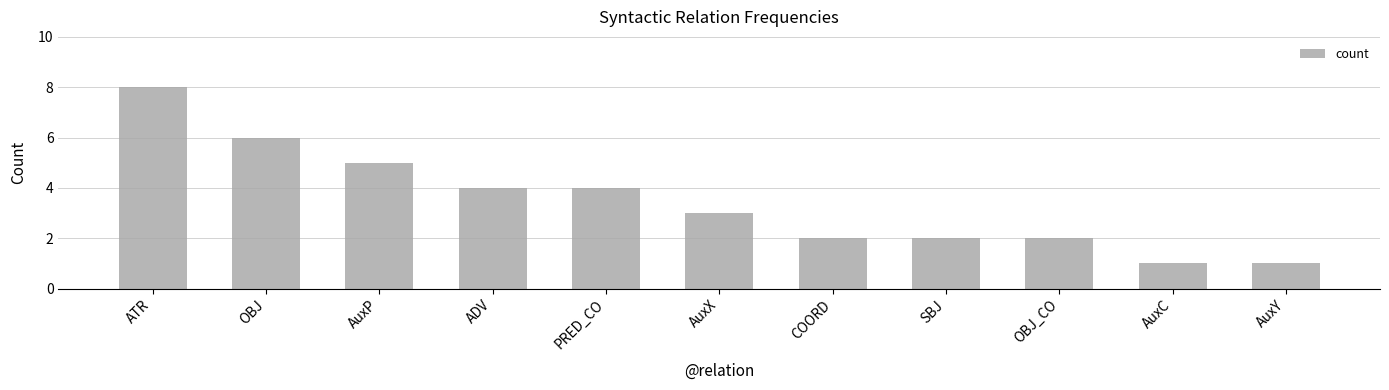

What is the difference between the maximum and minimum values?

7